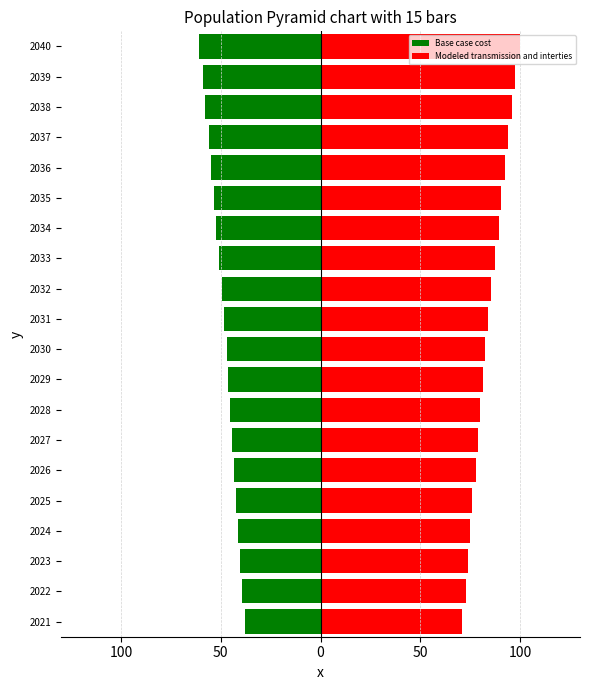

What is the difference between the second highest and minimum values in the Base case cost series?

21.5